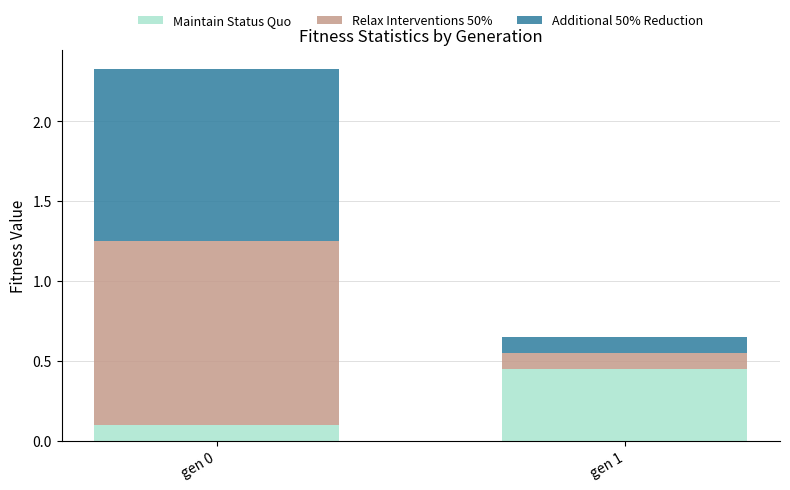

At which category is the sum across all series the highest?

gen 0